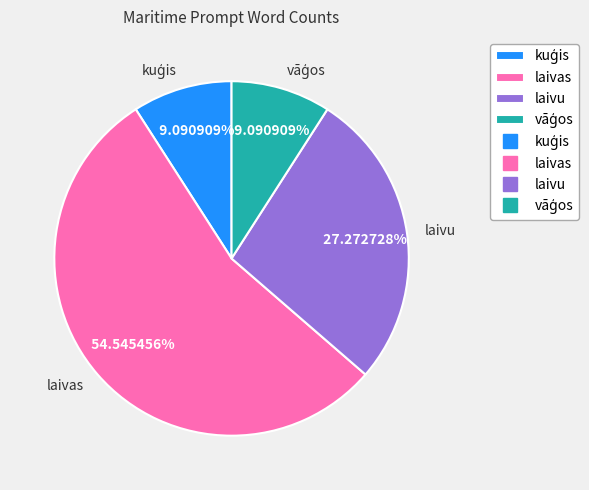

Between laivu and laivas, which is larger?

laivas